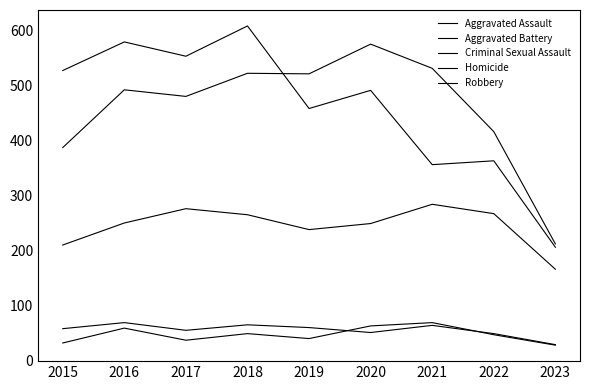

Is this an area chart (filled region under the line)?

No